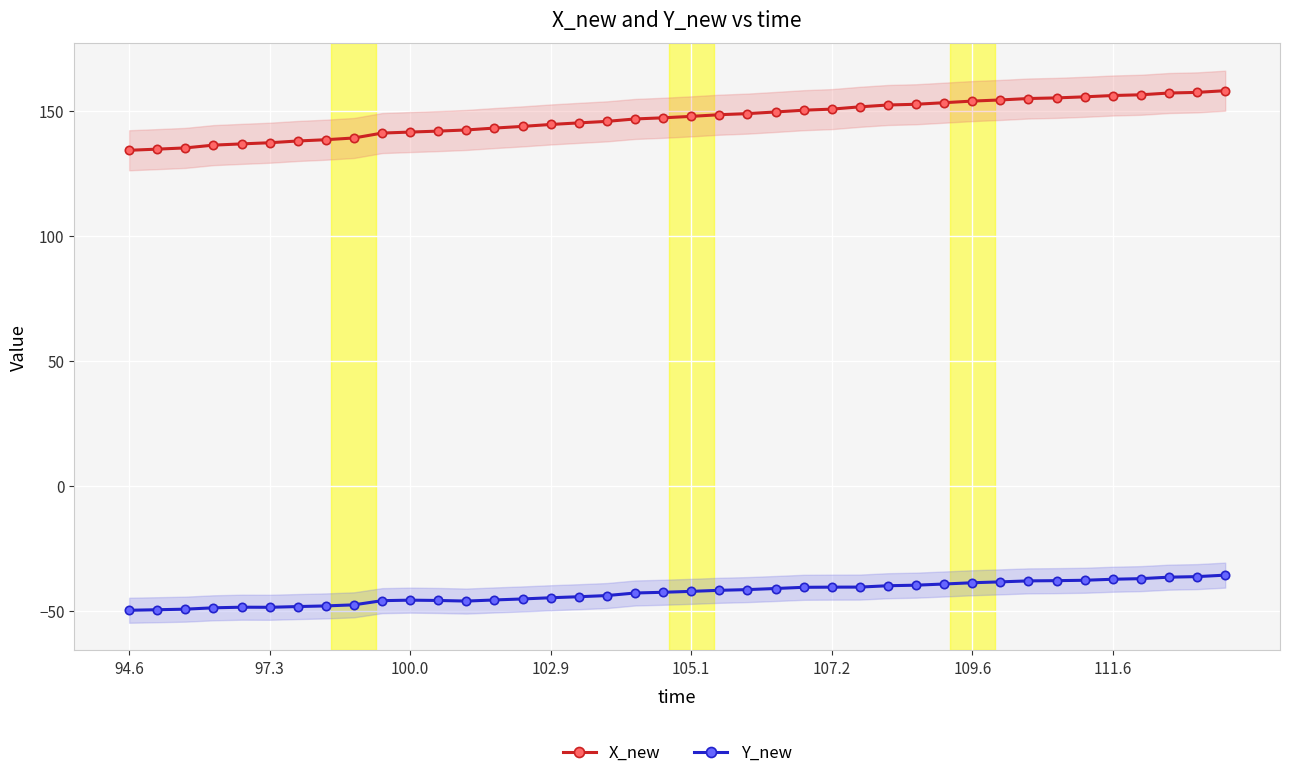

What is the highest value of the Y_new series?

-35.6